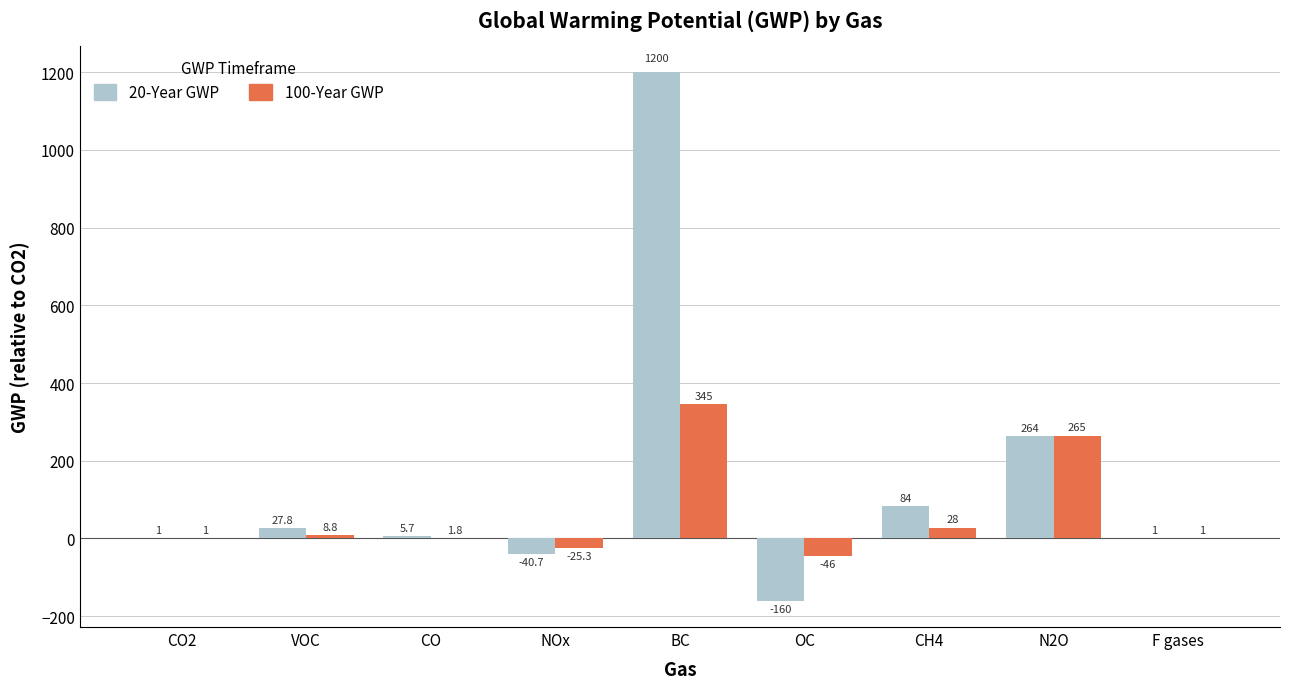

Count the number of categories in the chart.

9